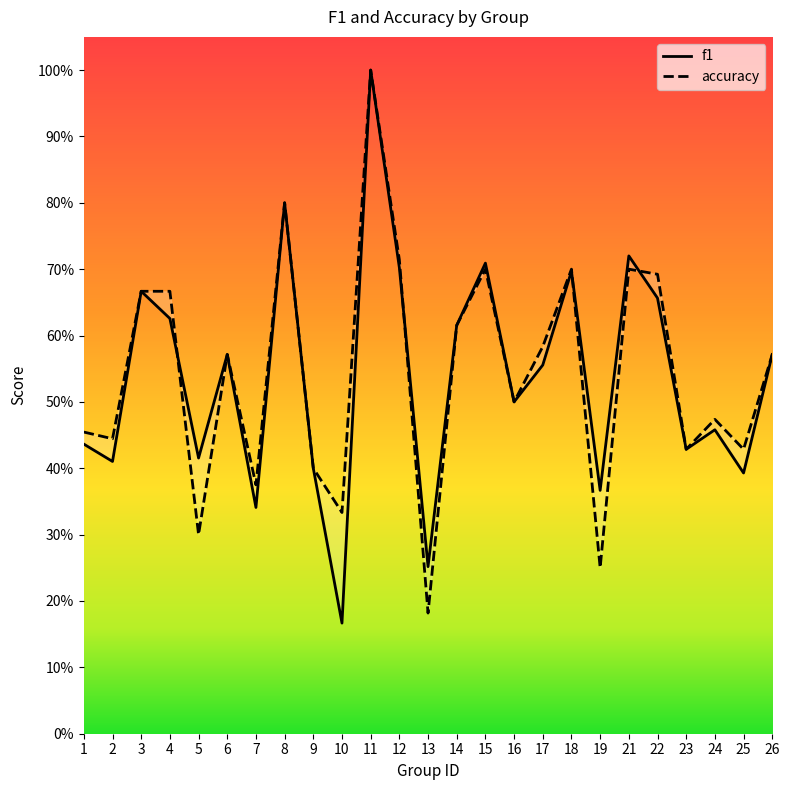

Where do accuracy and f1 first cross each other?

4 and 5